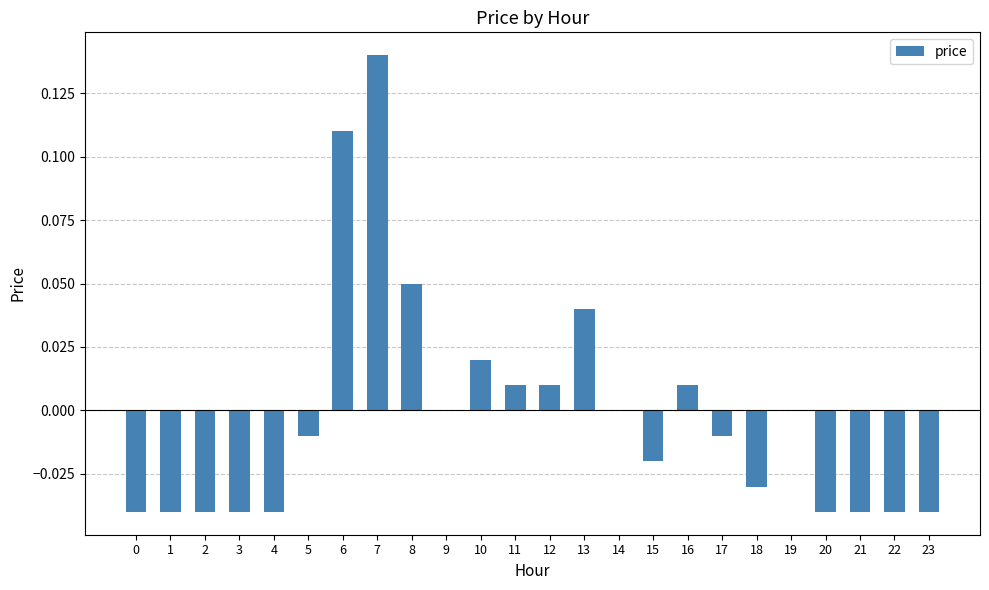

Is it true that the value at 22 is -0.0?

True